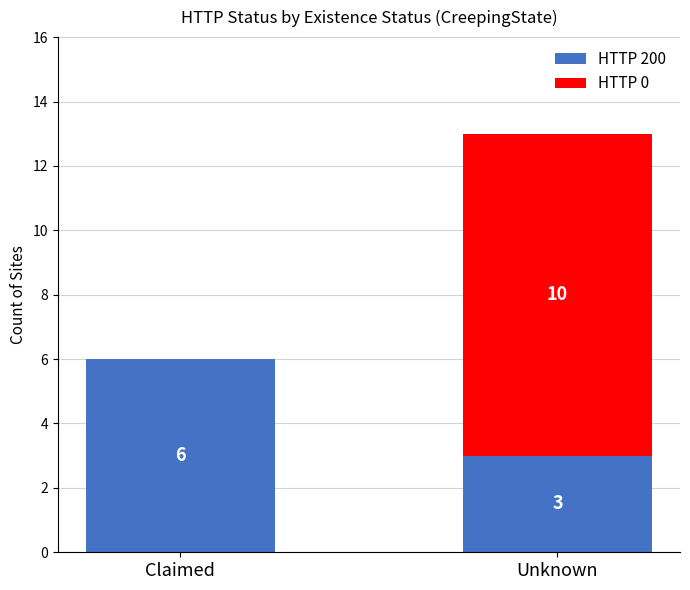

How many series are shown in this chart?

2